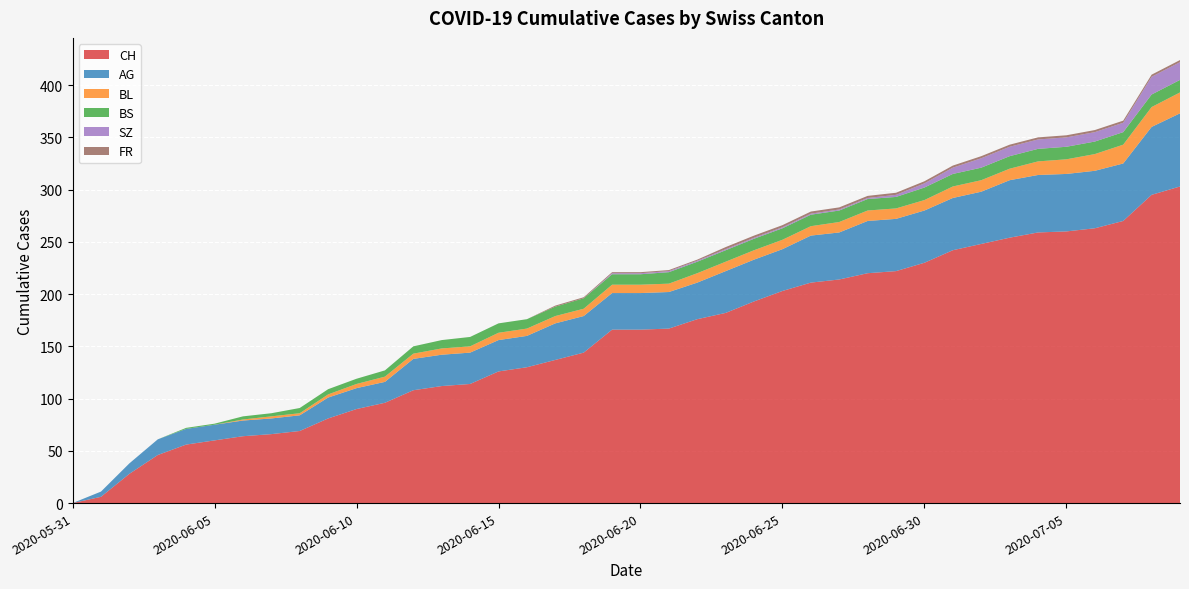

Reading right to left, transcribe all the data shown in this chart.

CH: 303	295	270	263	260	259	254	248	242	230	222	220	214	211	203	193	182	176	167	166	166	144	137	130	126	114	112	108	96	90	81	69	66	64	60	56	46	28	6	0
AG: 70	65	55	55	55	55	55	50	50	50	50	50	45	45	40	40	40	35	35	35	35	35	35	30	30	30	30	30	20	20	20	15	15	15	15	15	15	10	5	0
BL: 20	19	18	16	14	13	11	11	11	10	10	10	10	9	9	9	9	9	8	8	8	7	7	7	7	6	6	5	5	4	3	2	2	1	0	0	0	0	0	0
BS: 12	12	12	12	12	12	12	12	12	12	11	11	11	11	11	11	11	11	11	10	10	10	9	9	9	9	8	7	6	5	5	5	3	3	1	1	0	0	0	0
SZ: 17	17	9	9	9	9	9	9	6	4	2	1	1	1	1	1	1	1	1	1	1	0	0	0	0	0	0	0	0	0	0	0	0	0	0	0	0	0	0	0
FR: 2	2	2	2	2	2	2	2	2	2	2	2	2	2	2	2	2	1	1	1	1	1	1	0	0	0	0	0	0	0	0	0	0	0	0	0	0	0	0	0